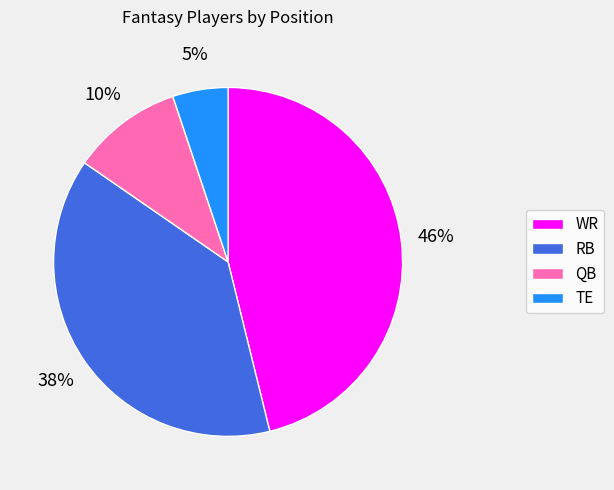

The QB slice represents 1% of the pie. True or false?

False